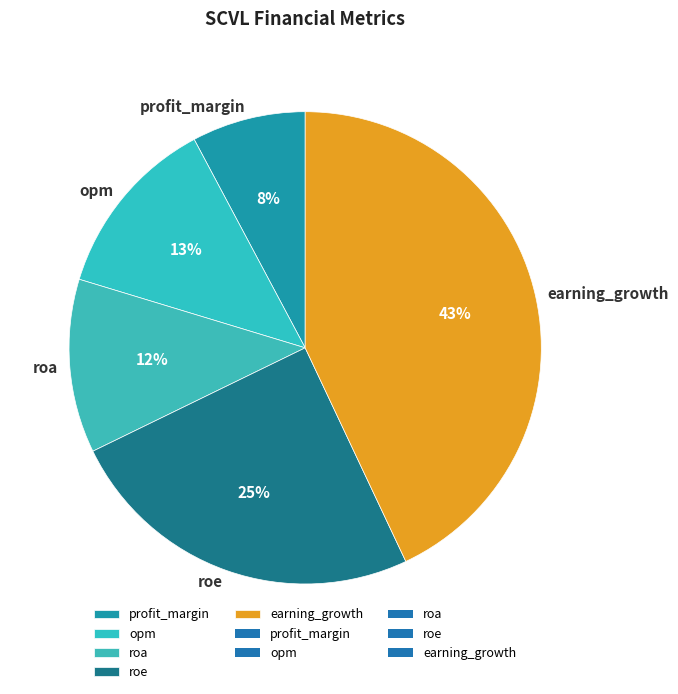

Between earning_growth and profit_margin, which is larger?

earning_growth